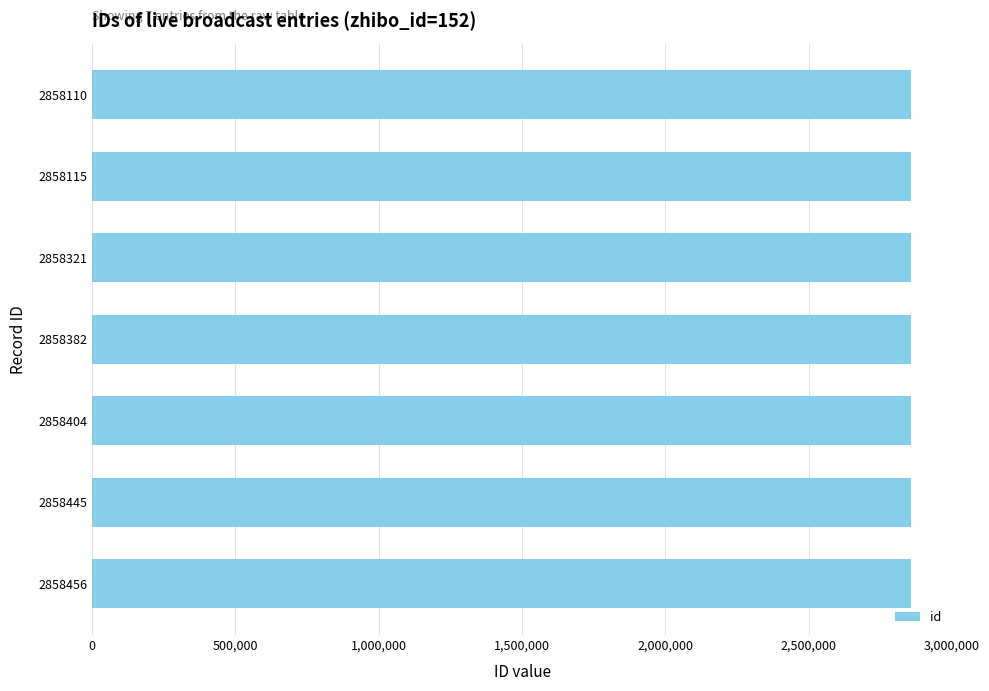

True or false: the data shows 2858110 at 2858110.

True